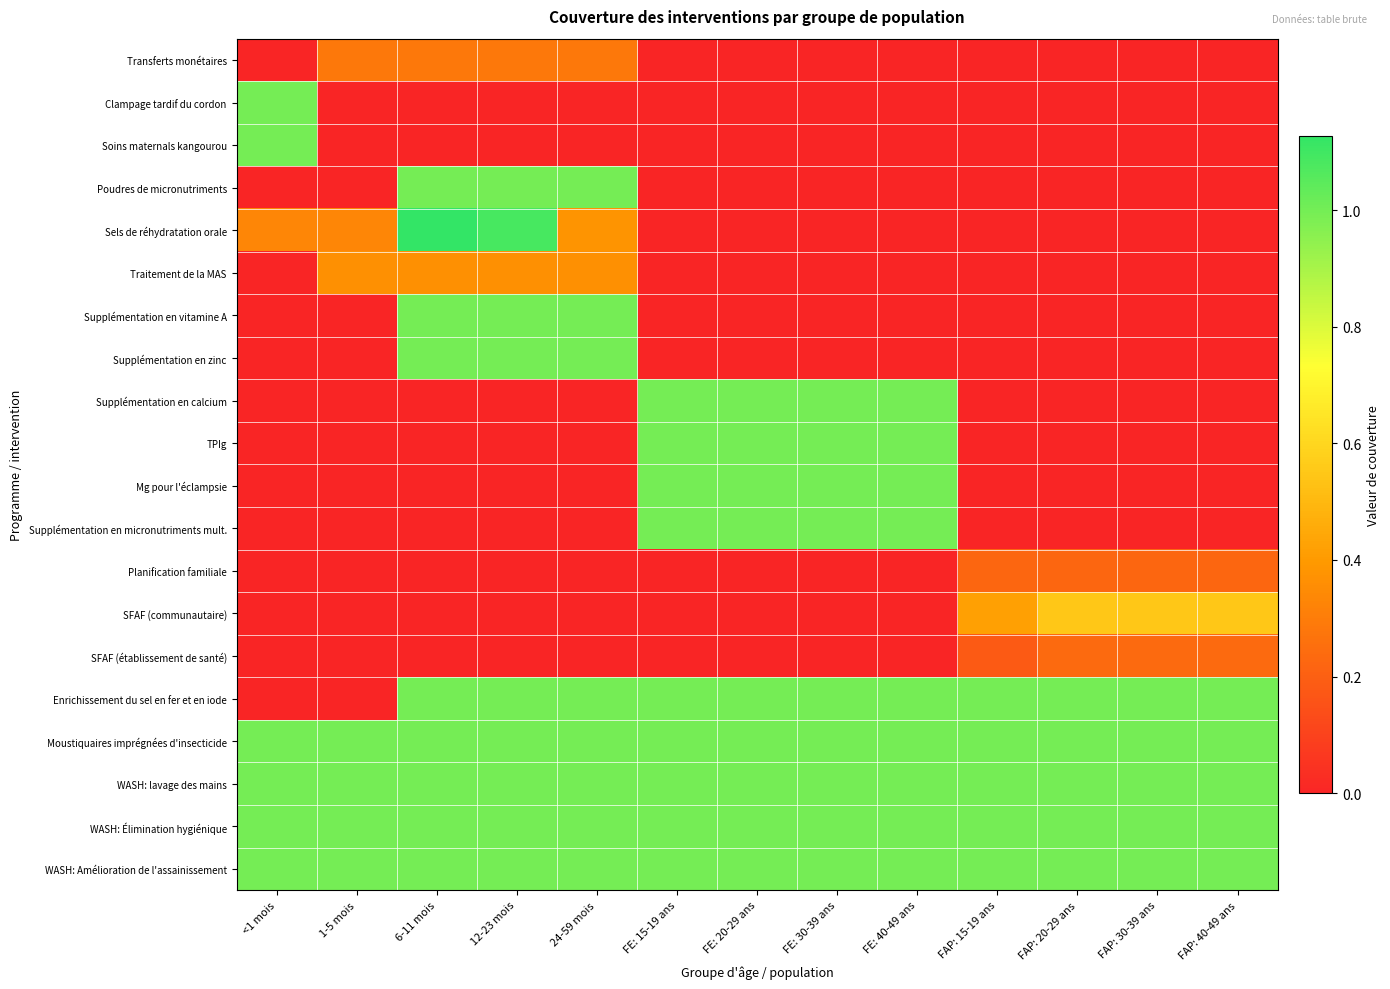

Which series has the widest spread of values?

Sels de réhydratation orale